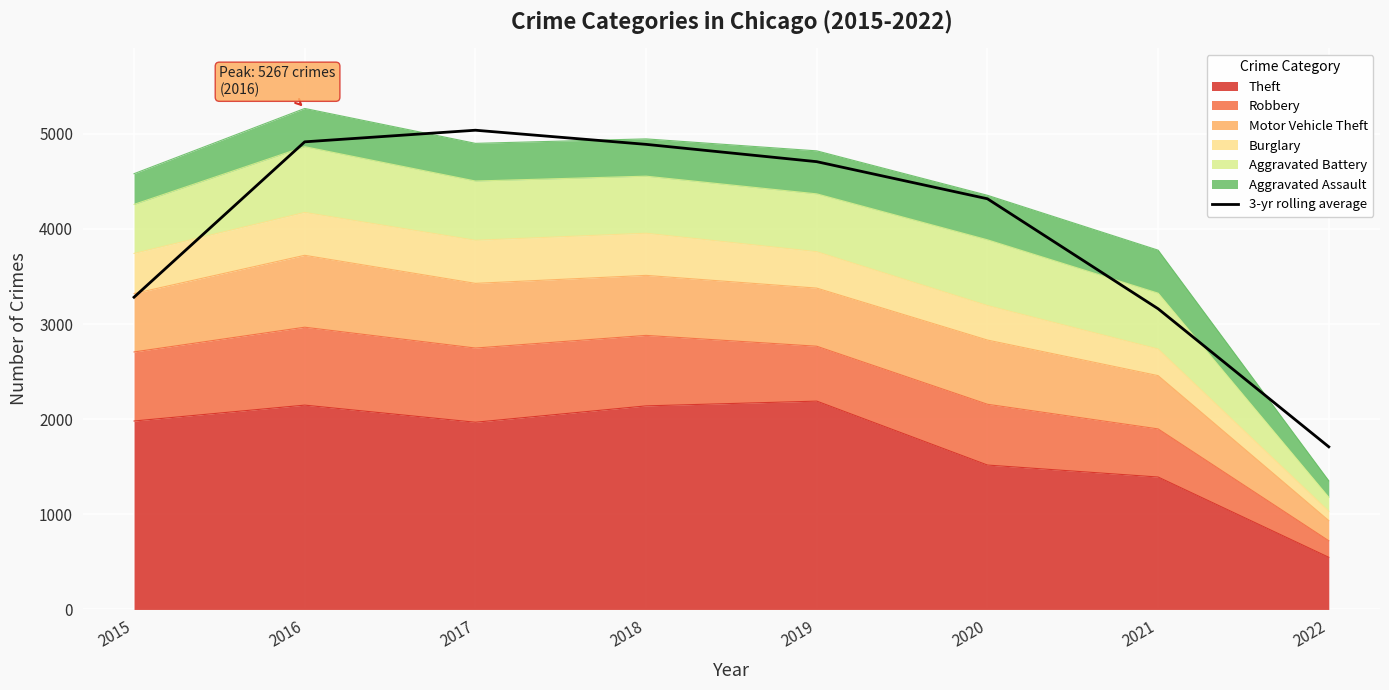

What is the difference between the values at 2019 and 2021?

1546.3